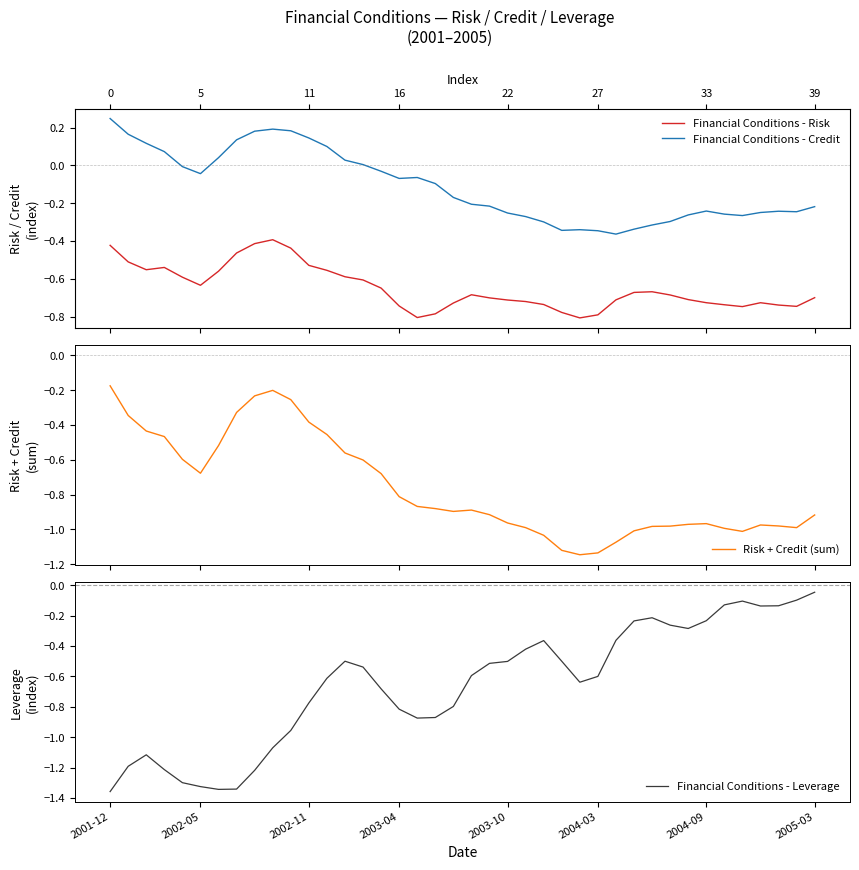

At 34, list the series in order from smallest to largest.

Risk + Credit (sum), Financial Conditions - Risk, Financial Conditions - Credit, Financial Conditions - Leverage